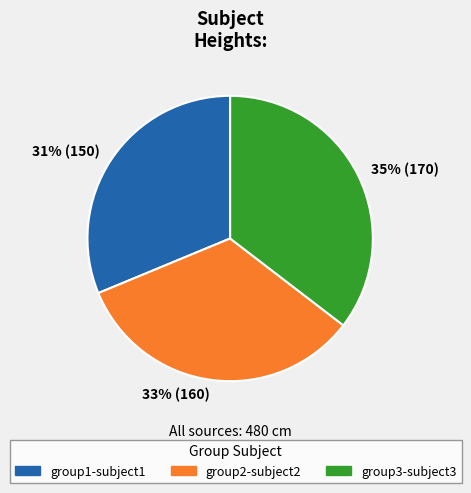

What is the largest slice in the pie chart?

group3-subject3